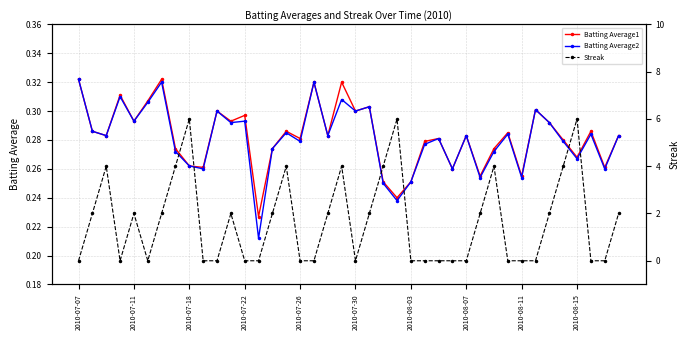

True or false: Batting Average1 and Batting Average2 cross at least once.

False